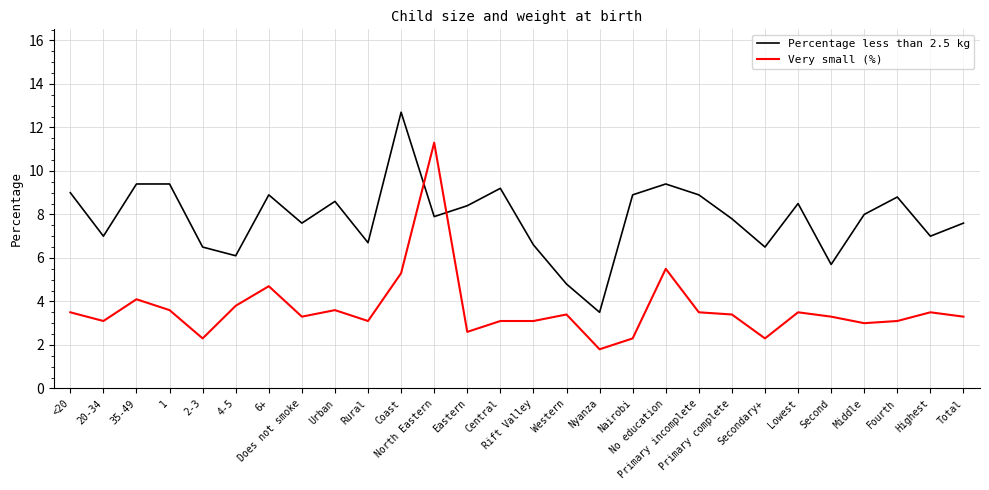

Where does the Percentage less than 2.5 kg series first go above 8?

<20